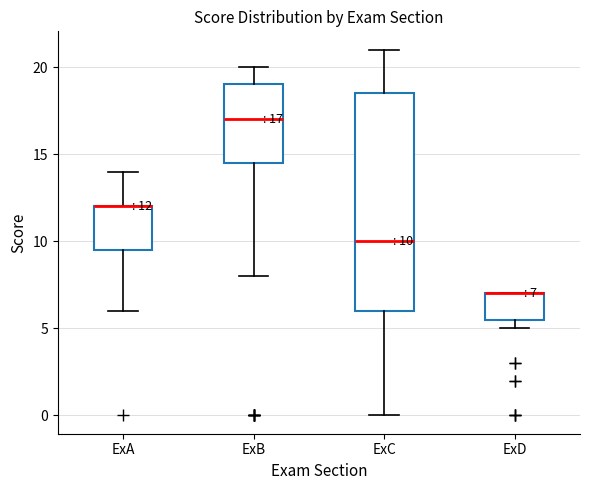

Comparing the boxes themselves (not the whiskers), which one is the tallest?

ExC